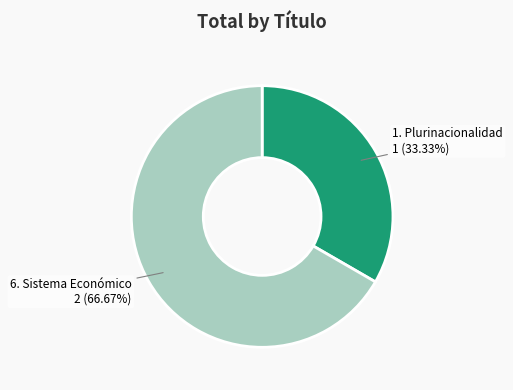

To the nearest percent, what is the difference between the largest and smallest slice percentages?

33%